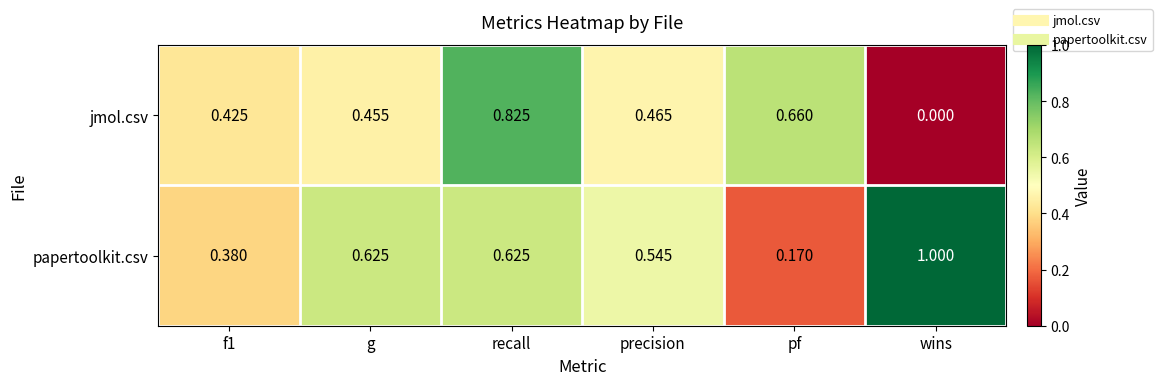

What is the total value across all series at g?

1.1